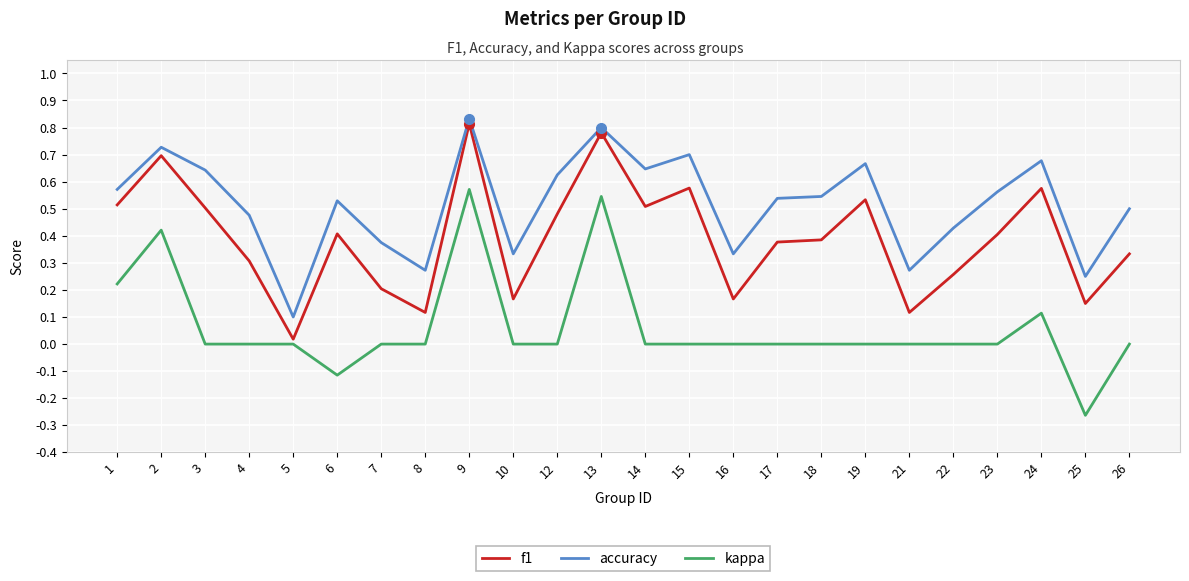

Which category has the highest value across all series?

9